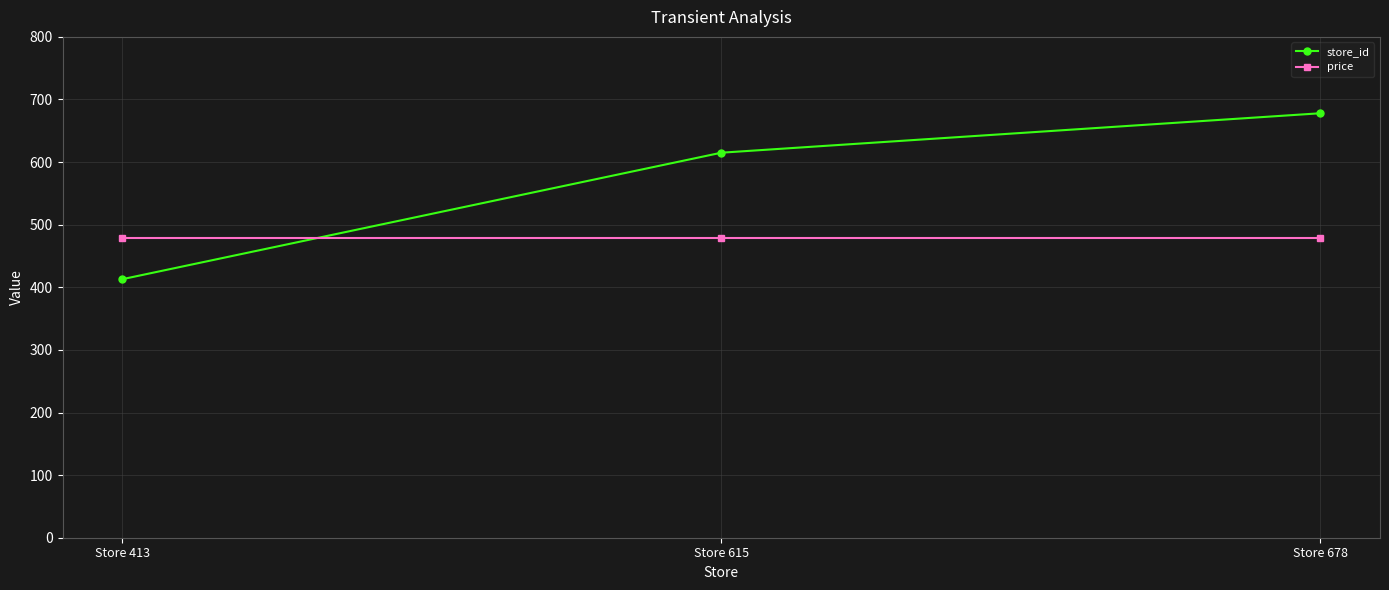

Reading right to left, what are all the values shown in this chart?

store_id: 678	615	413
price: 479	479	479